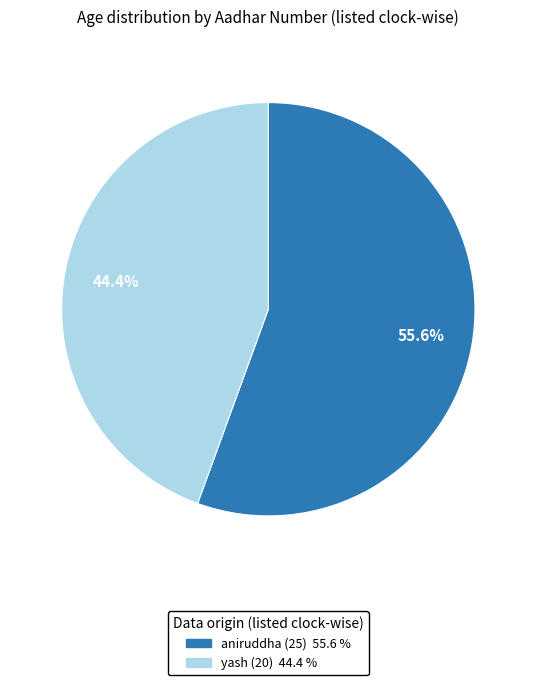

Is there a majority slice in this chart?

Yes